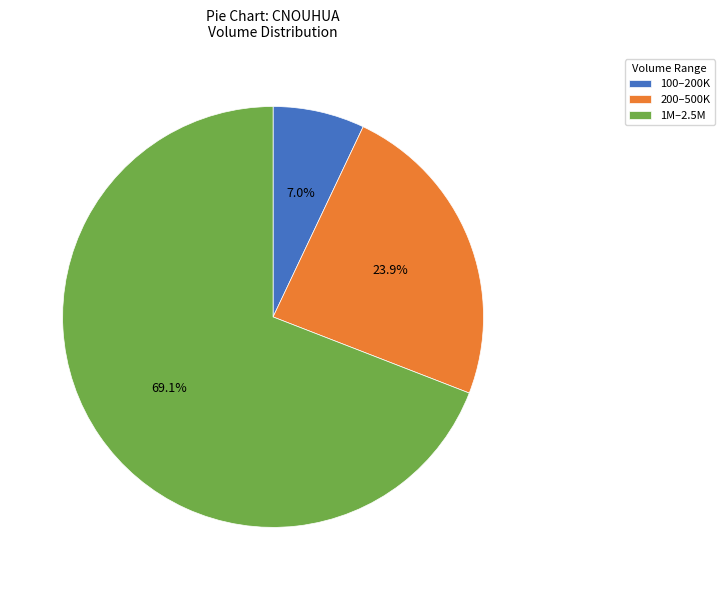

Does any single category account for the majority?

Yes